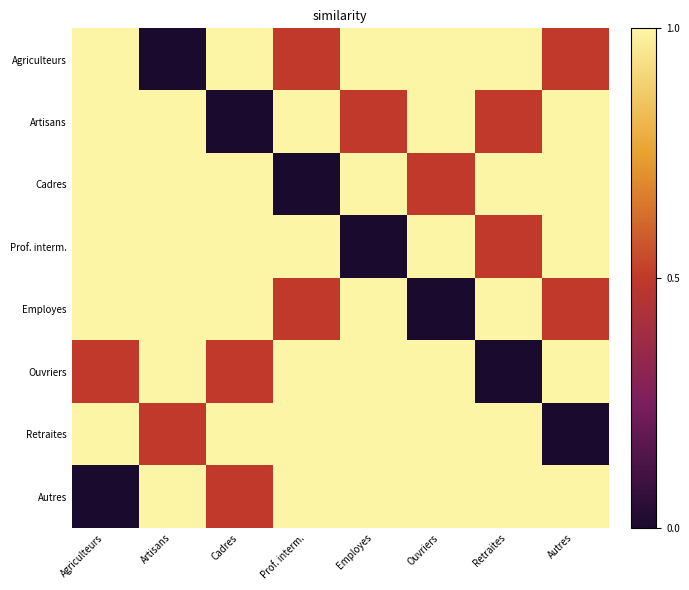

What is the spread (max minus min) of values at Retraites?

1.0